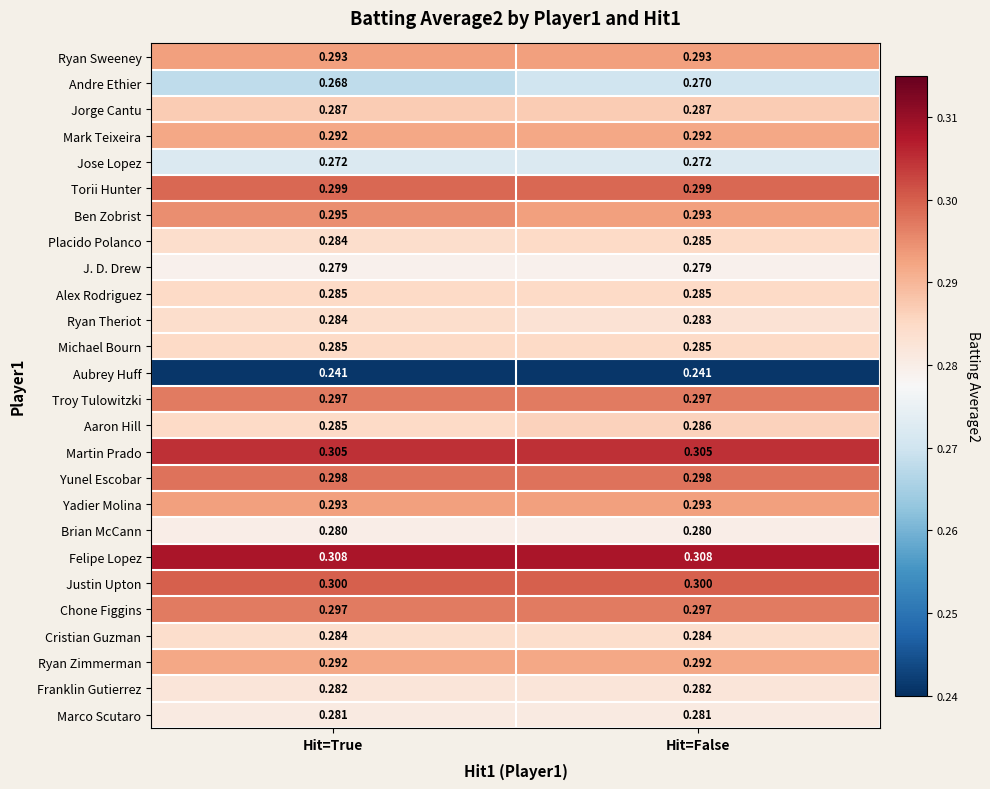

At which category is the sum across all series the highest?

Hit=False